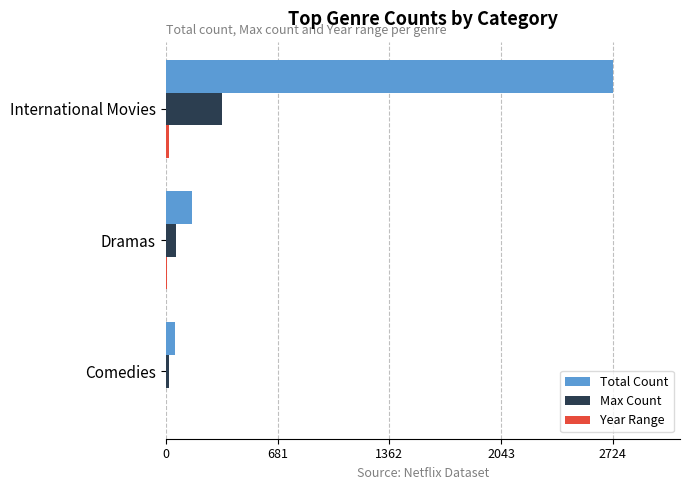

What is the maximum value for Total Count?

2724